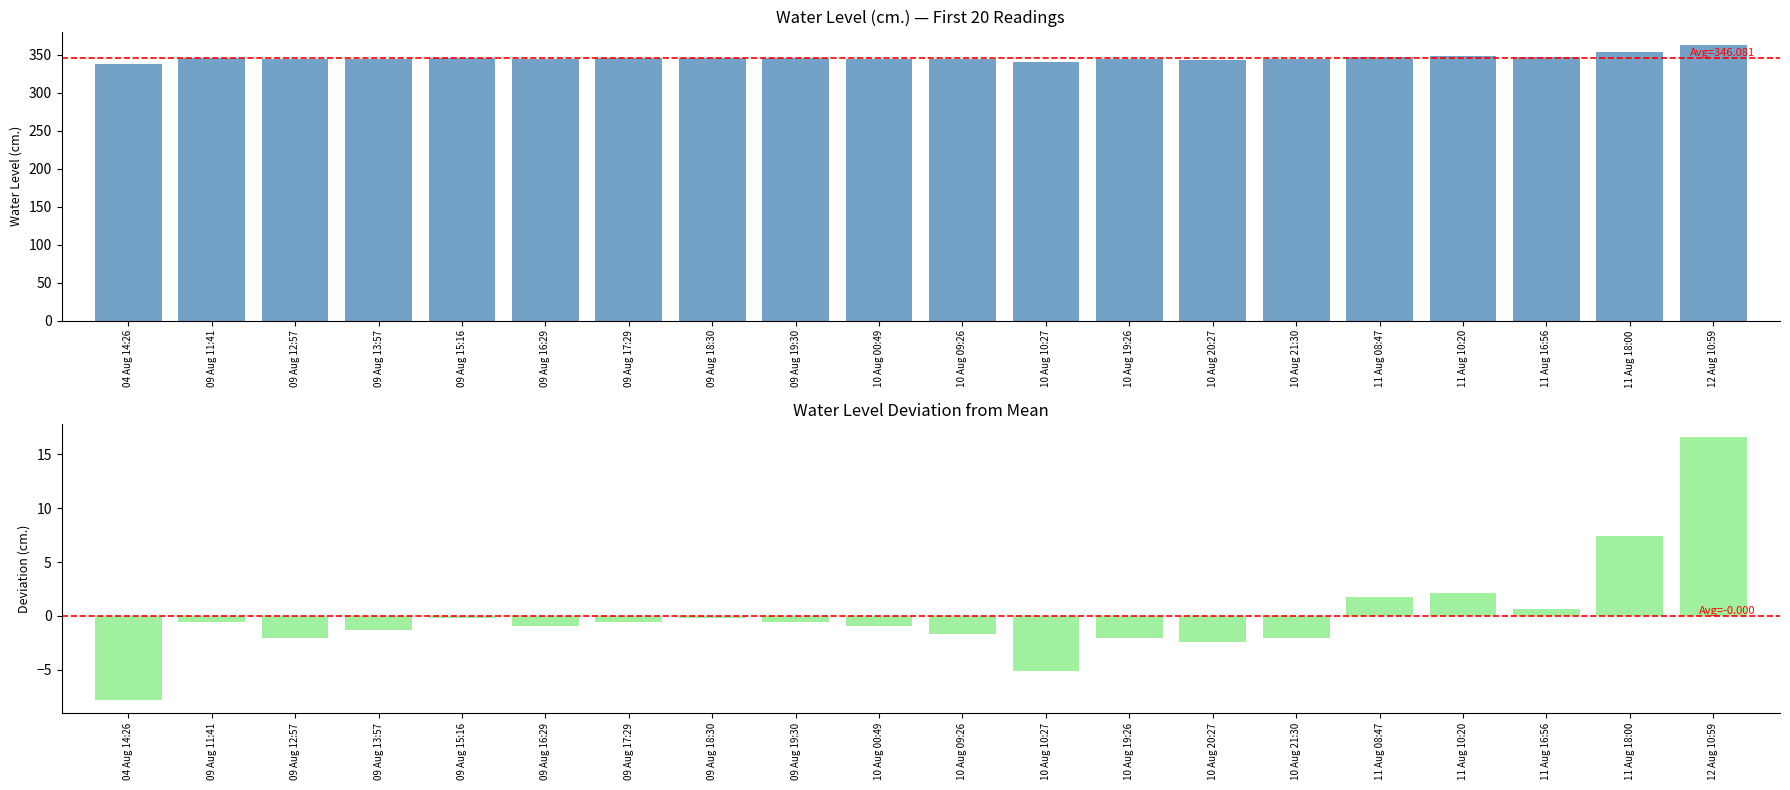

Reading right to left, extract all data points from this chart.

12 Aug 10:59=362.7	11 Aug 18:00=353.5	11 Aug 16:56=346.7	11 Aug 10:20=348.2	11 Aug 08:47=347.8	10 Aug 21:30=344.0	10 Aug 20:27=343.6	10 Aug 19:26=344.0	10 Aug 10:27=340.9	10 Aug 09:26=344.4	10 Aug 00:49=345.1	09 Aug 19:30=345.5	09 Aug 18:30=345.9	09 Aug 17:29=345.5	09 Aug 16:29=345.1	09 Aug 15:16=345.9	09 Aug 13:57=344.8	09 Aug 12:57=344.0	09 Aug 11:41=345.5	04 Aug 14:26=338.3